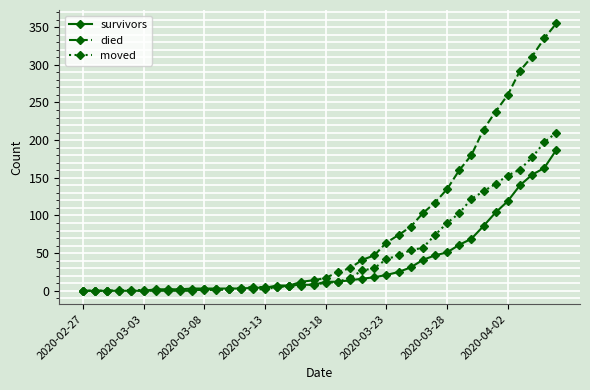

Does the chart display data point markers on the line(s)?

Yes